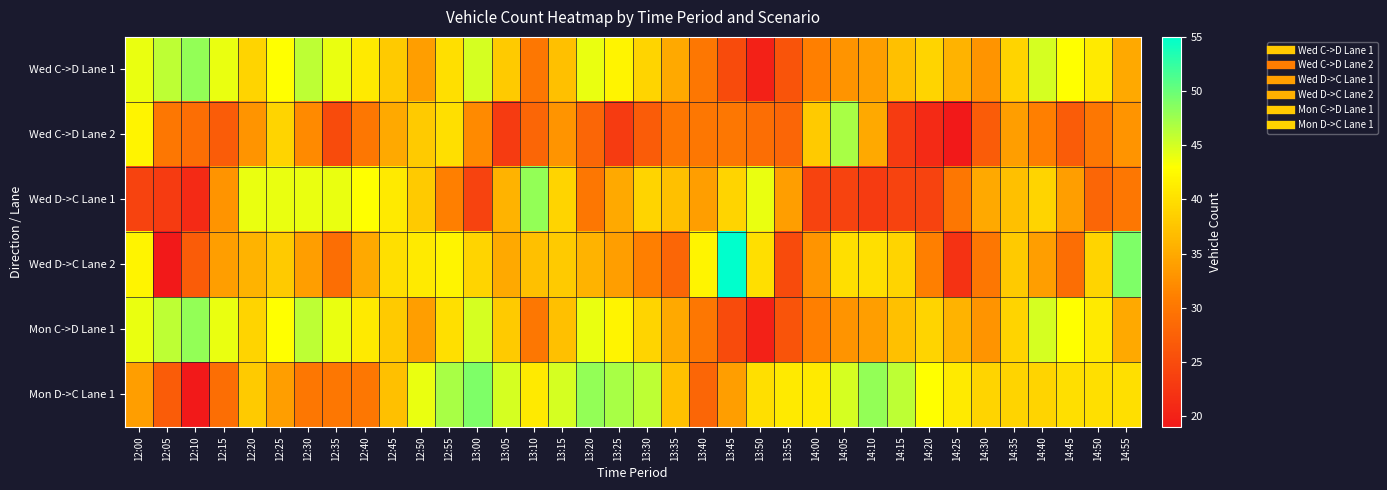

Reading left to right, transcribe all the data shown in this chart.

Wed C->D Lane 1: 12:00=44	12:05=46	12:10=48	12:15=44	12:20=39	12:25=43	12:30=46	12:35=44	12:40=41	12:45=38	12:50=34	12:55=40	13:00=45	13:05=38	13:10=30	13:15=37	13:20=44	13:25=42	13:30=39	13:35=35	13:40=30	13:45=25	13:50=20	13:55=26	14:00=31	14:05=33	14:10=34	14:15=37	14:20=39	14:25=36	14:30=33	14:35=39	14:40=45	14:45=43	14:50=41	14:55=35
Wed C->D Lane 2: 12:00=42	12:05=30	12:10=29	12:15=27	12:20=33	12:25=39	12:30=32	12:35=25	12:40=30	12:45=35	12:50=38	12:55=40	13:00=32	13:05=23	13:10=28	13:15=33	13:20=28	13:25=23	13:30=27	13:35=30	13:40=30	13:45=30	13:50=29	13:55=28	14:00=38	14:05=47	14:10=35	14:15=23	14:20=21	14:25=19	14:30=27	14:35=34	14:40=31	14:45=27	14:50=30	14:55=33
Wed D->C Lane 1: 12:00=24	12:05=23	12:10=21	12:15=33	12:20=44	12:25=44	12:30=44	12:35=44	12:40=43	12:45=41	12:50=38	12:55=31	13:00=24	13:05=36	13:10=48	13:15=39	13:20=30	13:25=35	13:30=39	13:35=37	13:40=34	13:45=39	13:50=44	13:55=34	14:00=24	14:05=24	14:10=23	14:15=24	14:20=24	14:25=30	14:30=35	14:35=37	14:40=39	14:45=34	14:50=28	14:55=30
Wed D->C Lane 2: 12:00=42	12:05=19	12:10=27	12:15=34	12:20=36	12:25=38	12:30=34	12:35=29	12:40=35	12:45=40	12:50=41	12:55=42	13:00=39	13:05=35	13:10=37	13:15=38	13:20=36	13:25=34	13:30=31	13:35=28	13:40=42	13:45=55	13:50=40	13:55=25	14:00=33	14:05=40	14:10=40	14:15=39	14:20=31	14:25=22	14:30=30	14:35=38	14:40=34	14:45=29	14:50=39	14:55=49
Mon C->D Lane 1: 12:00=44	12:05=46	12:10=48	12:15=44	12:20=39	12:25=43	12:30=46	12:35=44	12:40=41	12:45=38	12:50=34	12:55=40	13:00=45	13:05=38	13:10=30	13:15=37	13:20=44	13:25=42	13:30=39	13:35=35	13:40=30	13:45=25	13:50=20	13:55=26	14:00=31	14:05=33	14:10=34	14:15=37	14:20=39	14:25=36	14:30=33	14:35=39	14:40=45	14:45=43	14:50=41	14:55=35
Mon D->C Lane 1: 12:00=34	12:05=27	12:10=19	12:15=29	12:20=38	12:25=34	12:30=30	12:35=30	12:40=30	12:45=37	12:50=44	12:55=47	13:00=49	13:05=45	13:10=41	13:15=45	13:20=48	13:25=47	13:30=46	13:35=37	13:40=28	13:45=34	13:50=40	13:55=41	14:00=41	14:05=45	14:10=48	14:15=46	14:20=43	14:25=41	14:30=39	14:35=39	14:40=39	14:45=40	14:50=40	14:55=40